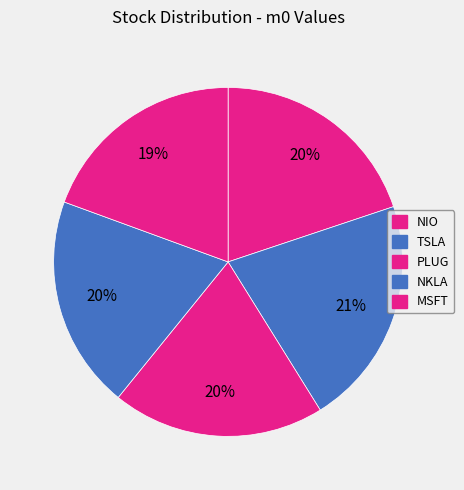

To the nearest percent, what is the difference between the largest and smallest slice percentages?

2%